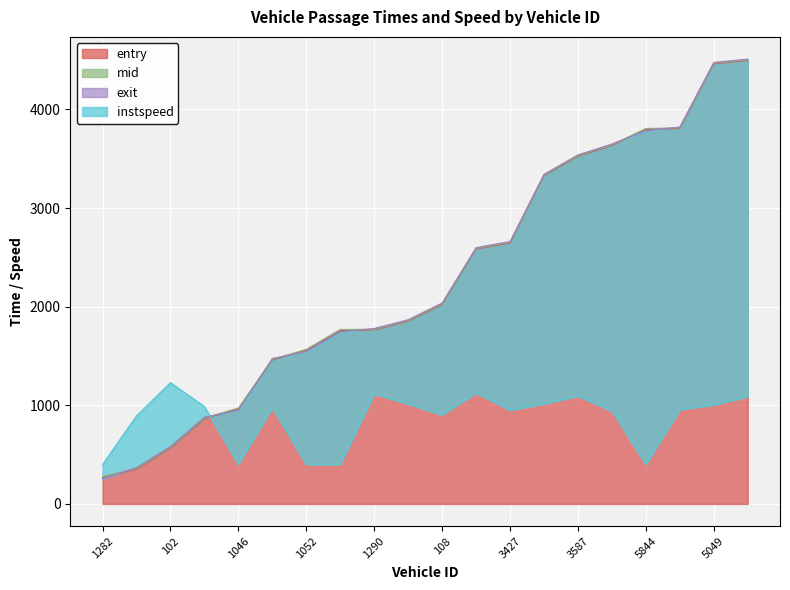

Where do mid and instspeed first cross each other?

1426 and 1046